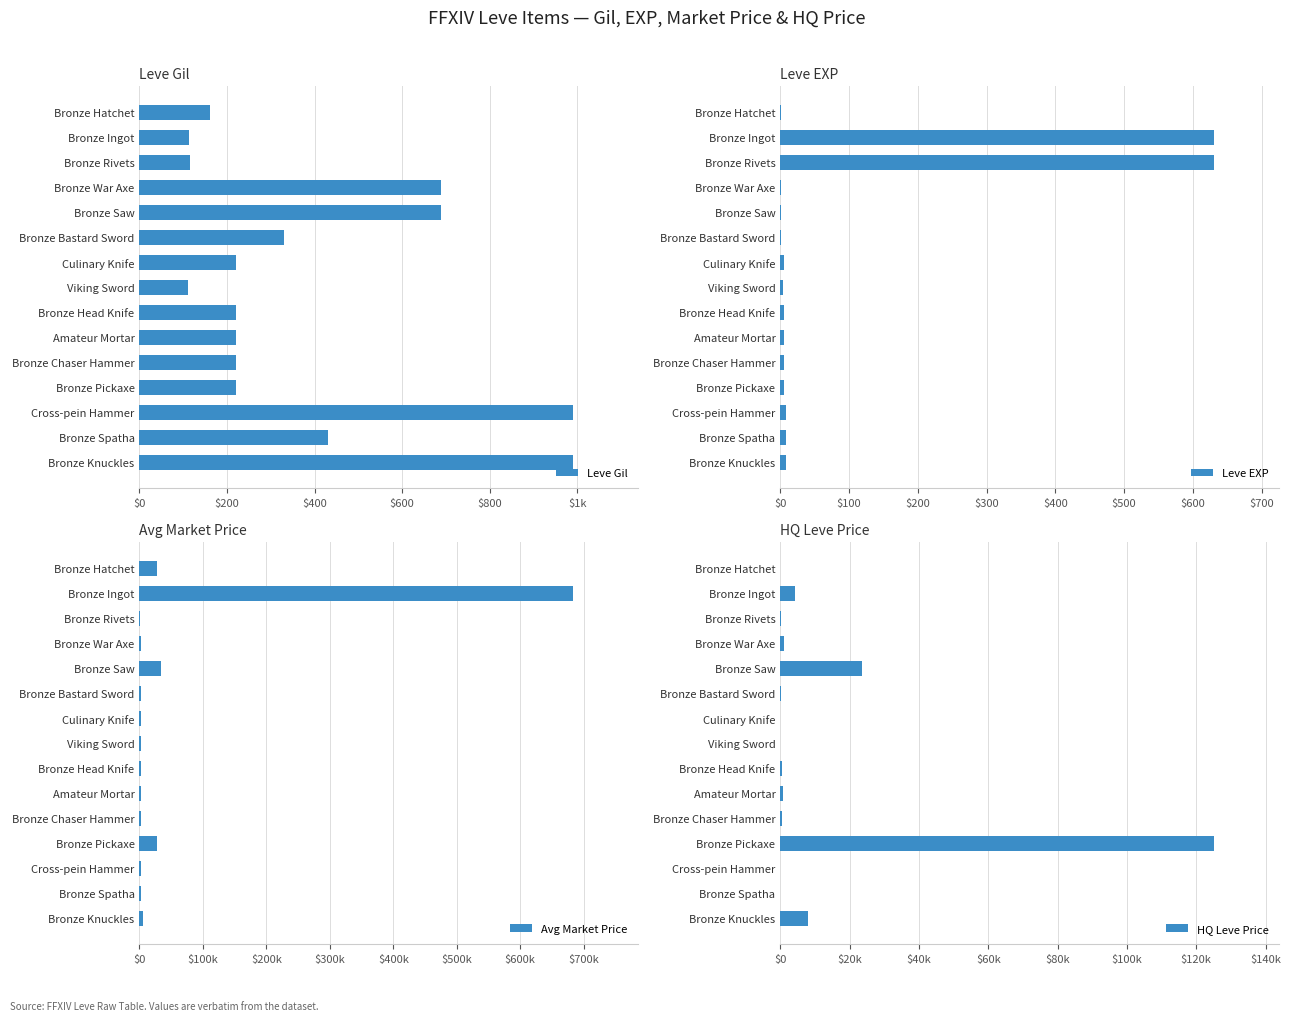

How many bars are there in each group?

4